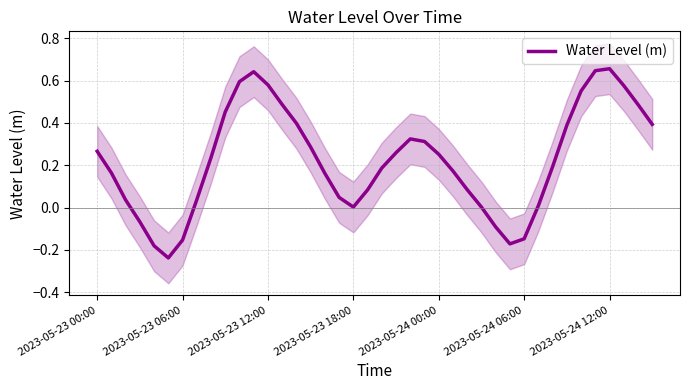

How many positive values are there?

33